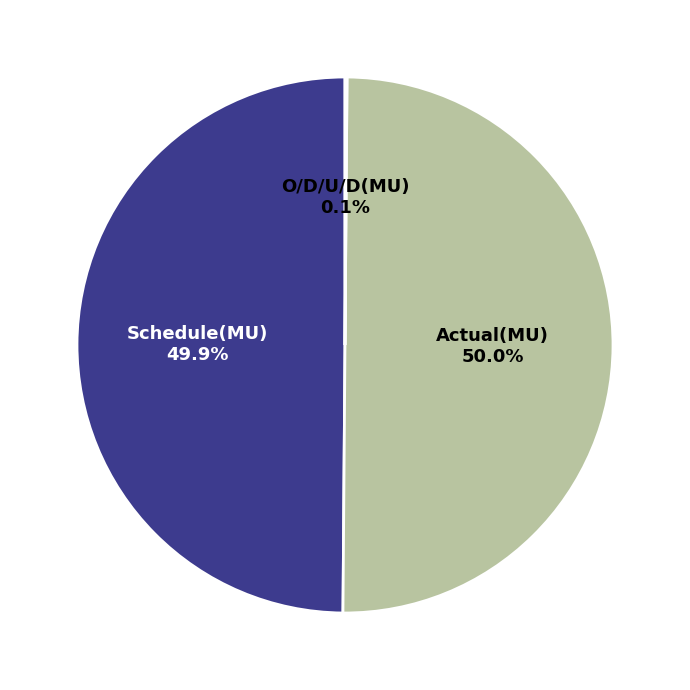

The Actual(MU) slice represents 50% of the pie. True or false?

True